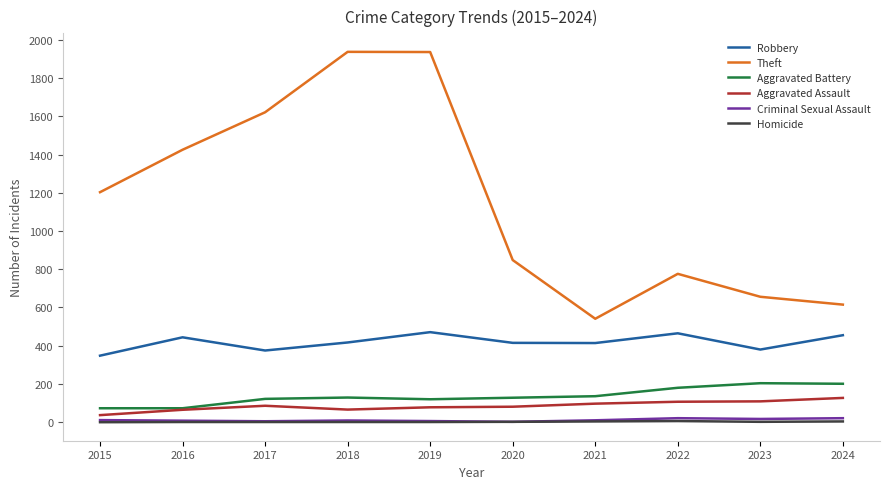

What is the difference between the second highest and second lowest values in the Theft series?

1321